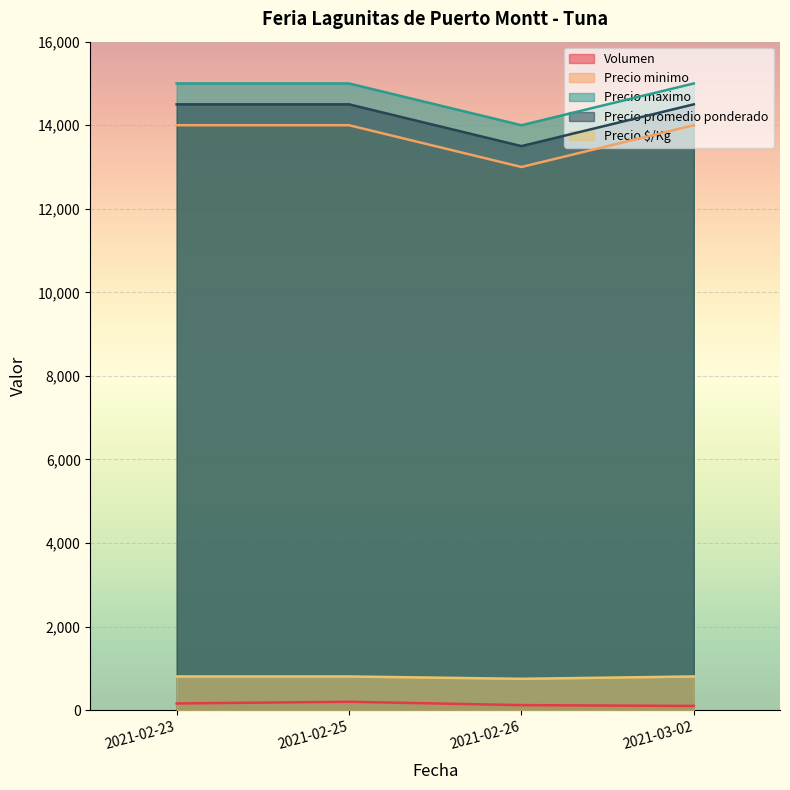

True or false: Precio $/Kg and Volumen cross at least once.

False